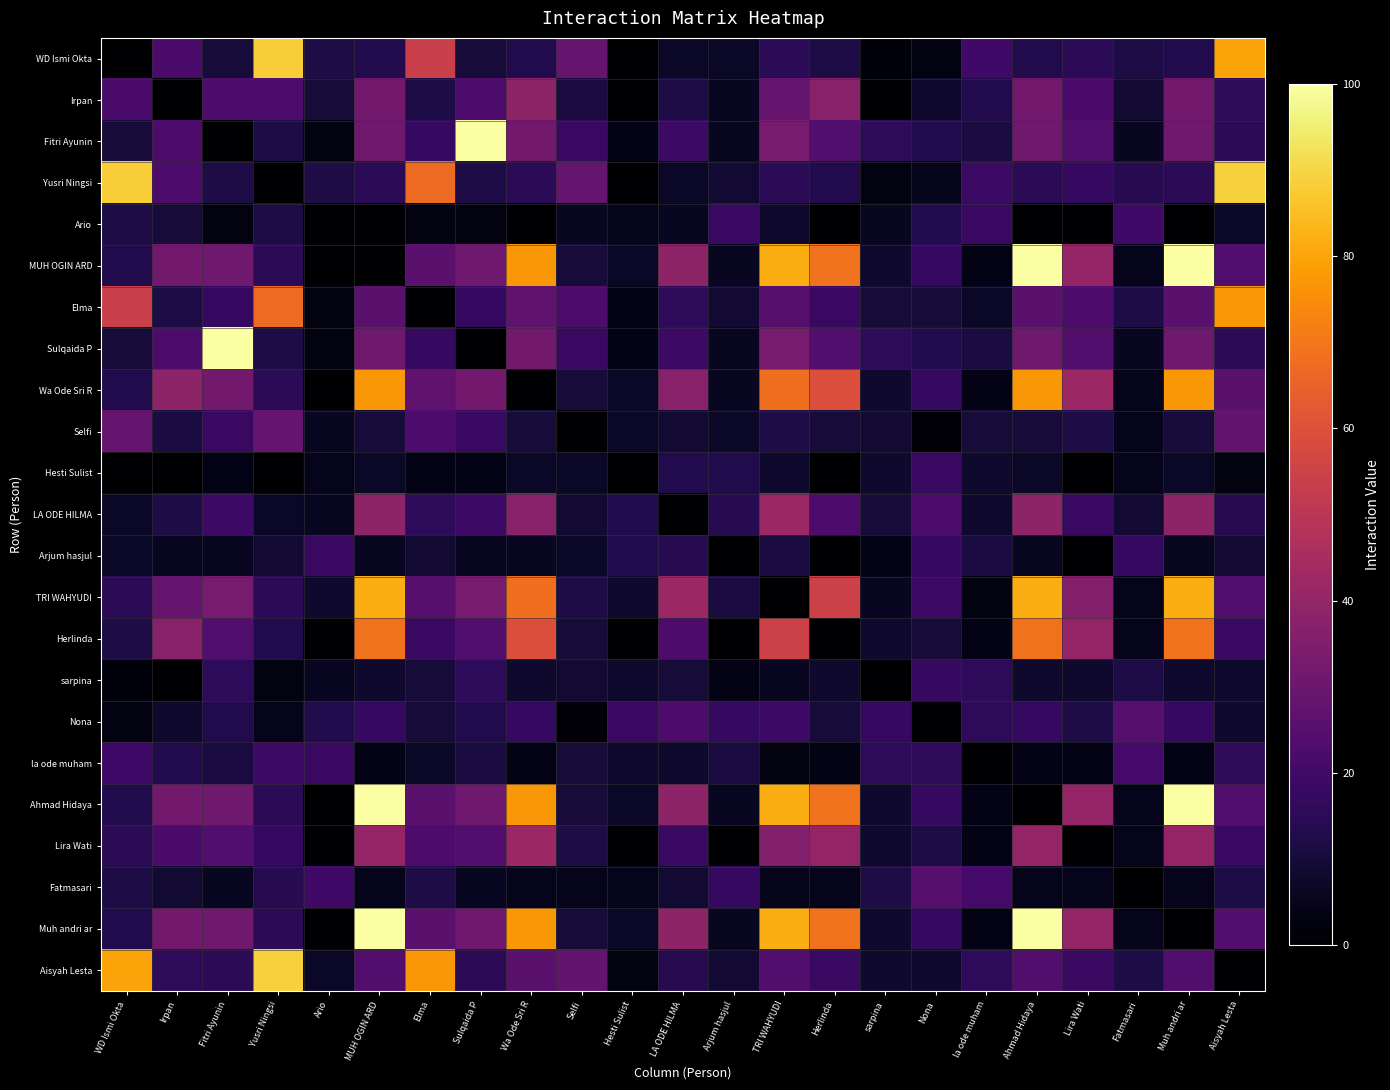

Which series has the largest total across all categories?

MUH OGIN ARD